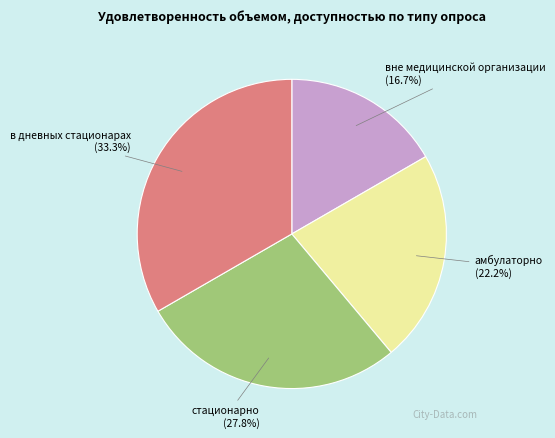

How many slices are in this pie chart?

4